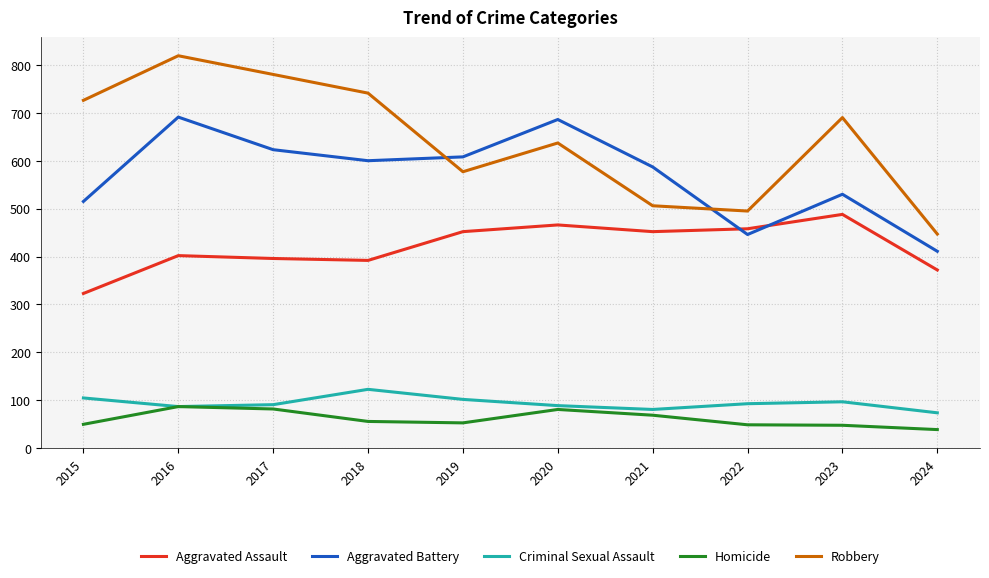

How many interior local peaks does the Aggravated Assault series have?

3